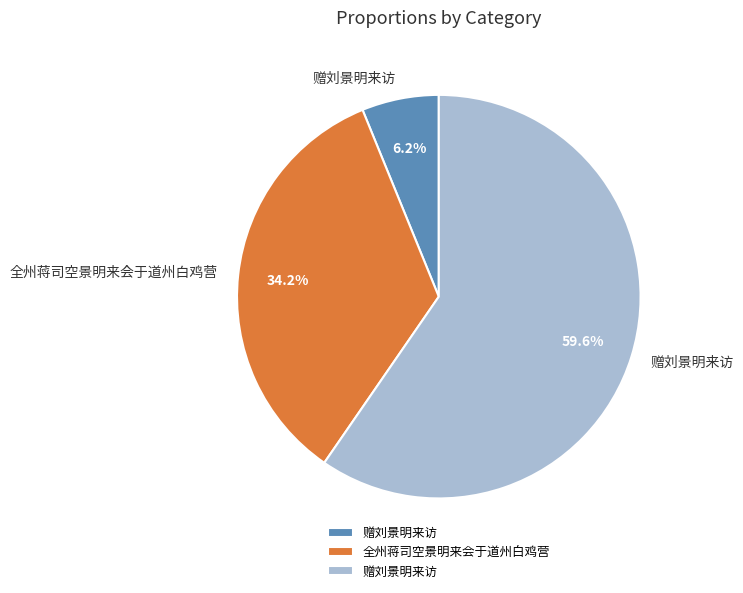

Does any single category account for the majority?

Yes